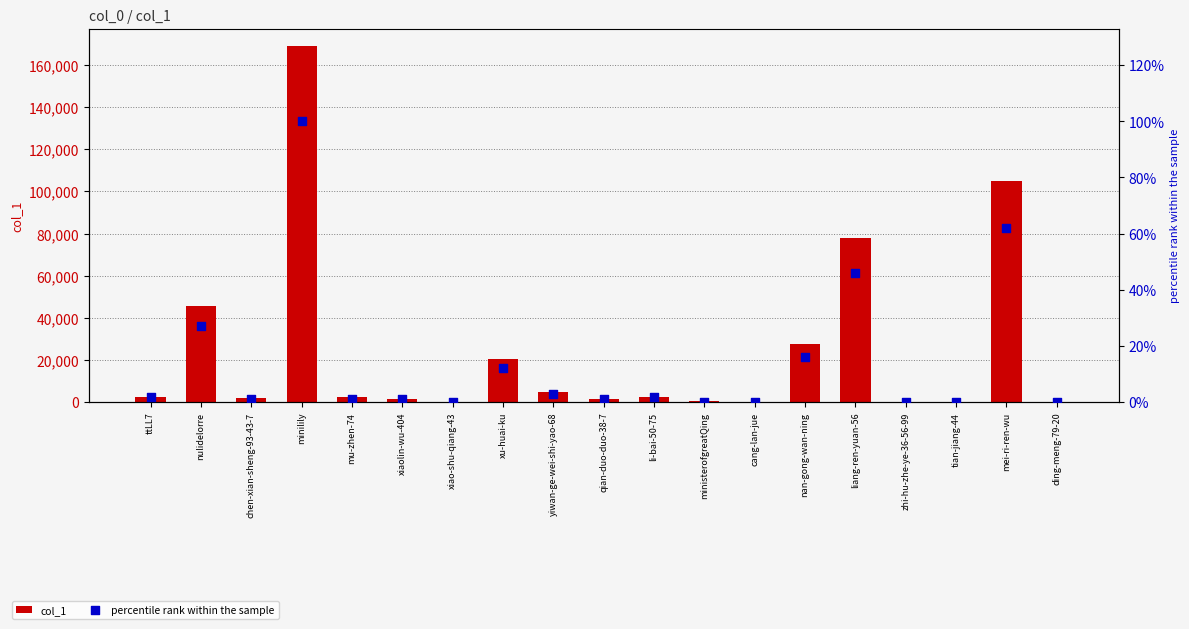

Which series reaches the maximum Y coordinate?

col_1